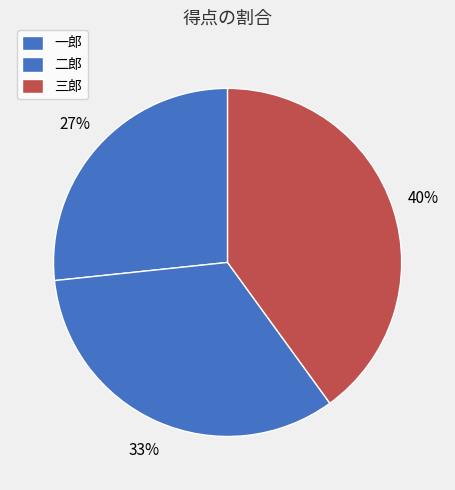

What is the change in value from 二郎 to 三郎?

+10